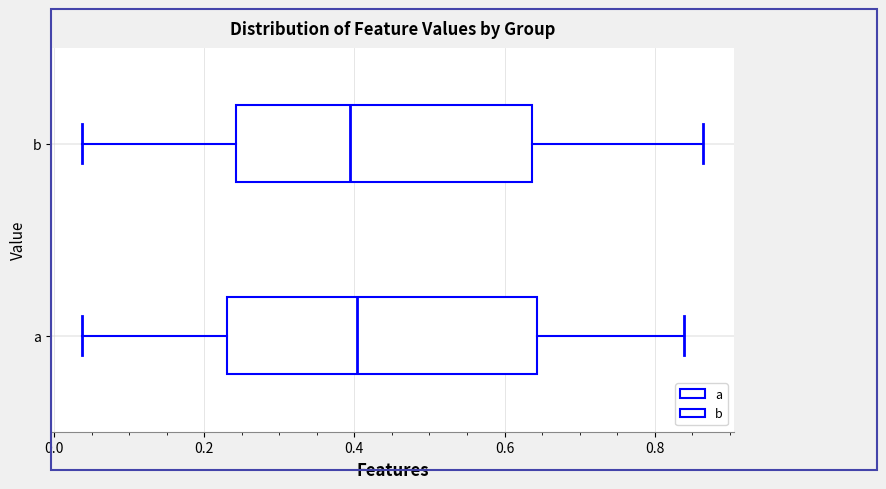

Where is the right edge of the box for b on the x-axis? The values are not printed on the chart, so give them approximately, as read against the axis.

0.64